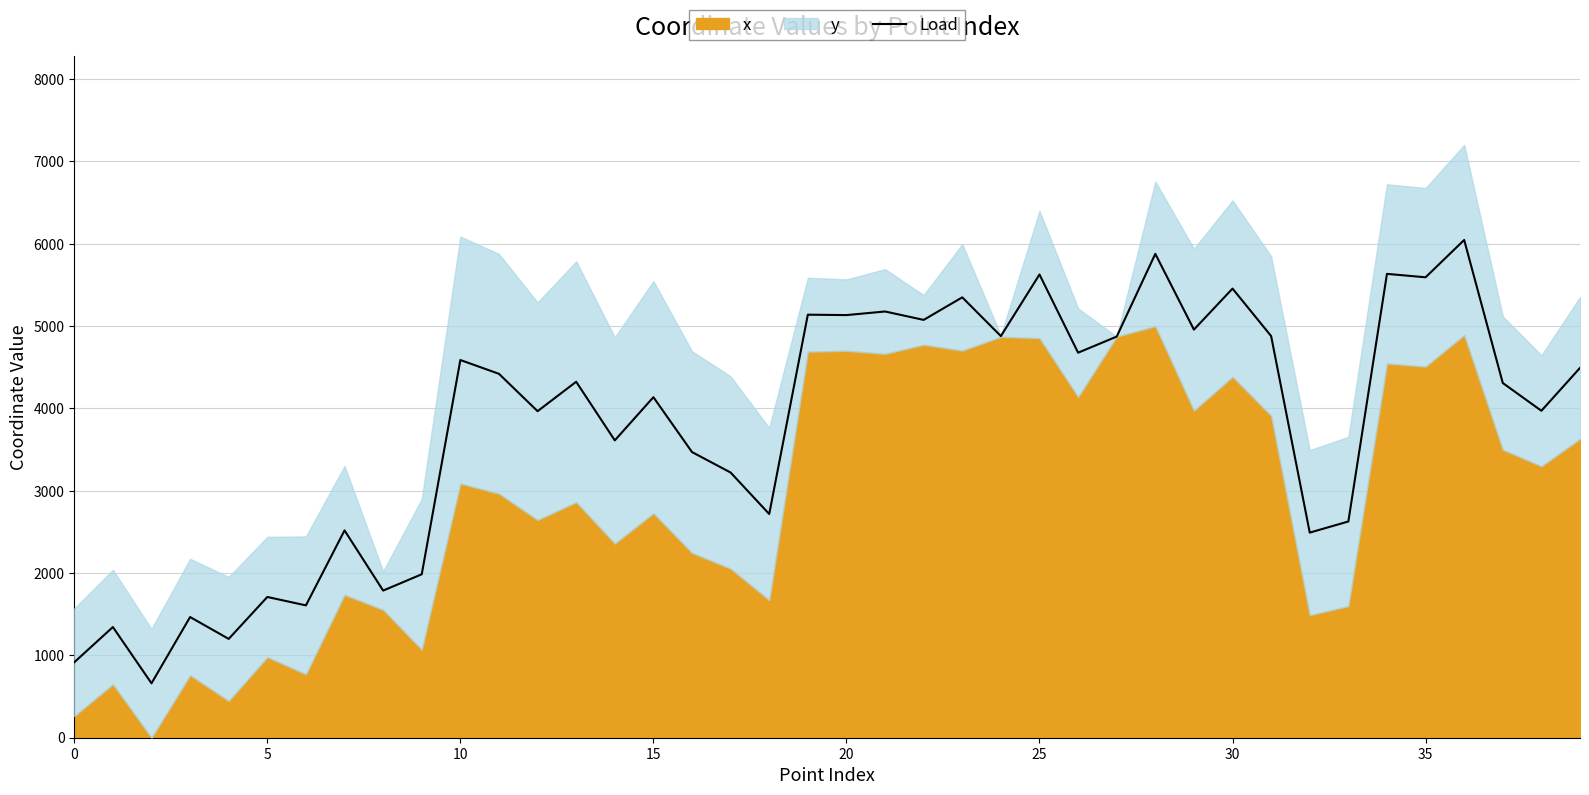

What is the lowest value of the Load series?

661.1